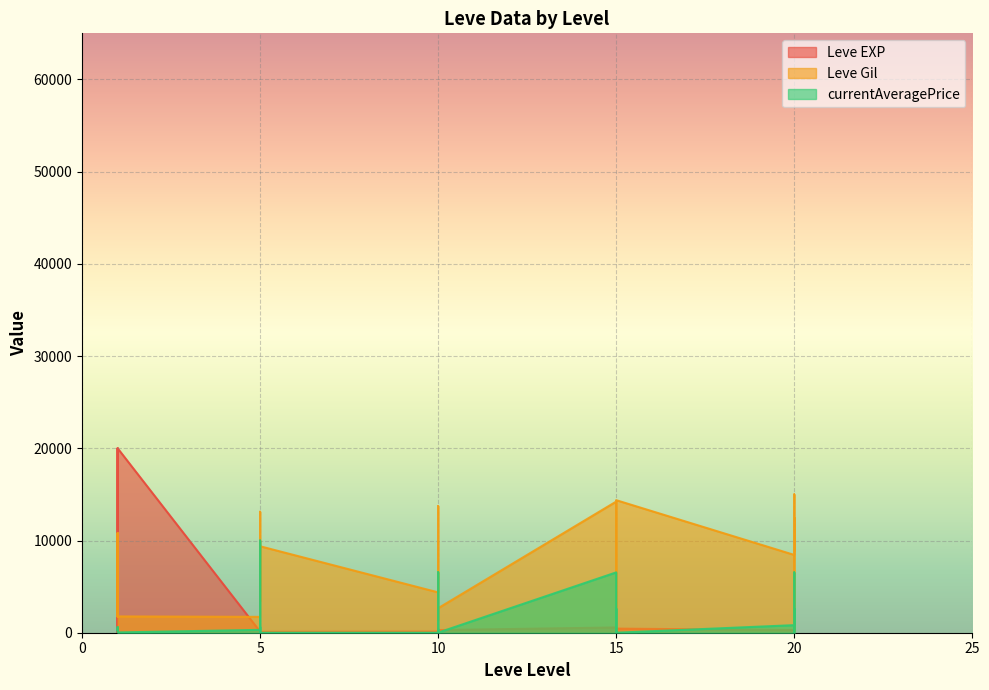

How many values in the Leve EXP series are below 285?

15